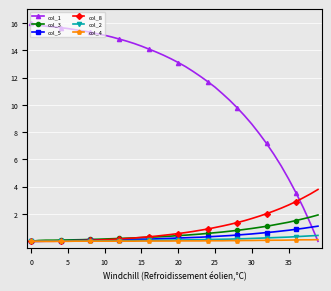

What is the value of the col_3 point at the 35th from the left?

1.3